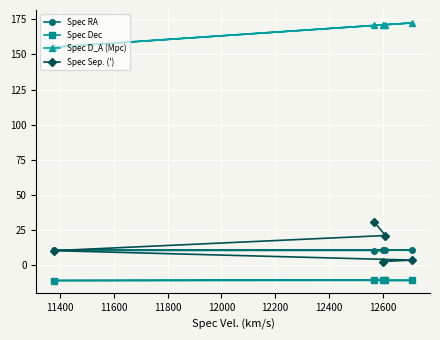

True or false: Spec Dec and Spec D_A (Mpc) cross at least once.

False